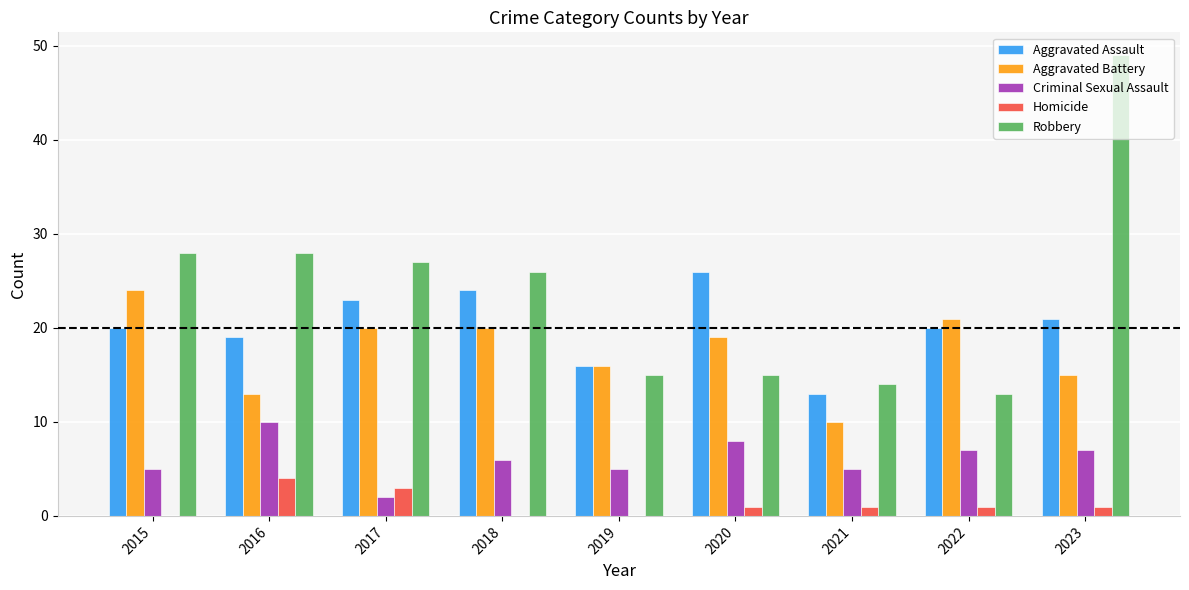

Between 2016 and 2020, which series saw the biggest shift?

Robbery